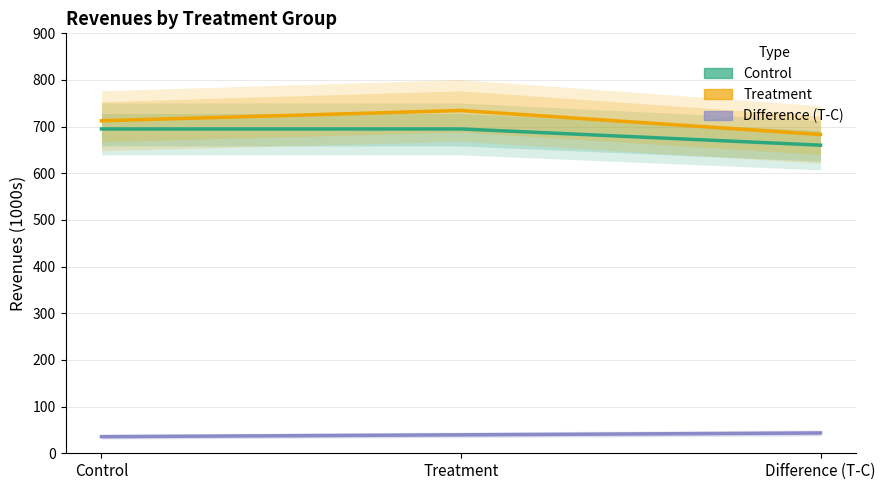

What is the sum of all Treatment values?

2130.5